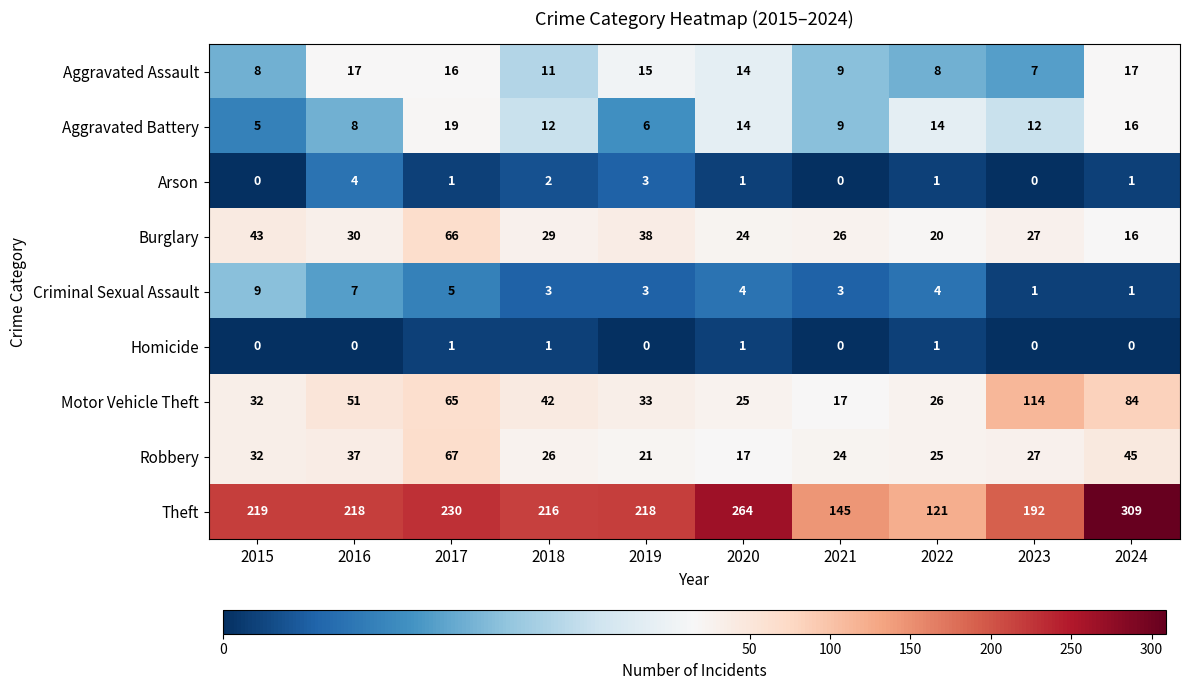

What is the sum of the Aggravated Assault values at 2024 and 2021?

26